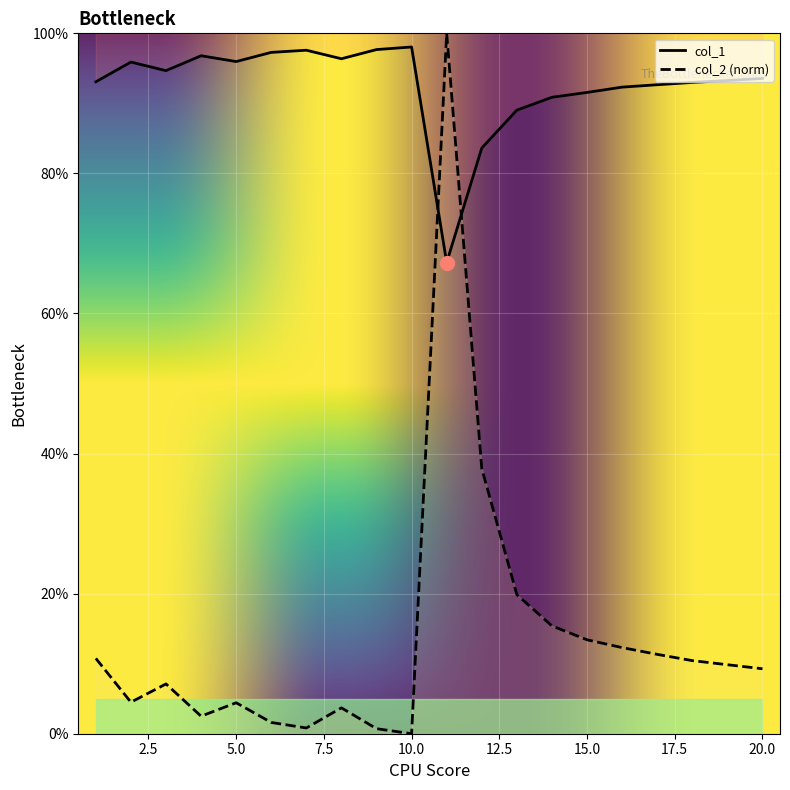

How many intersections are there between col_2 and col_1?

2